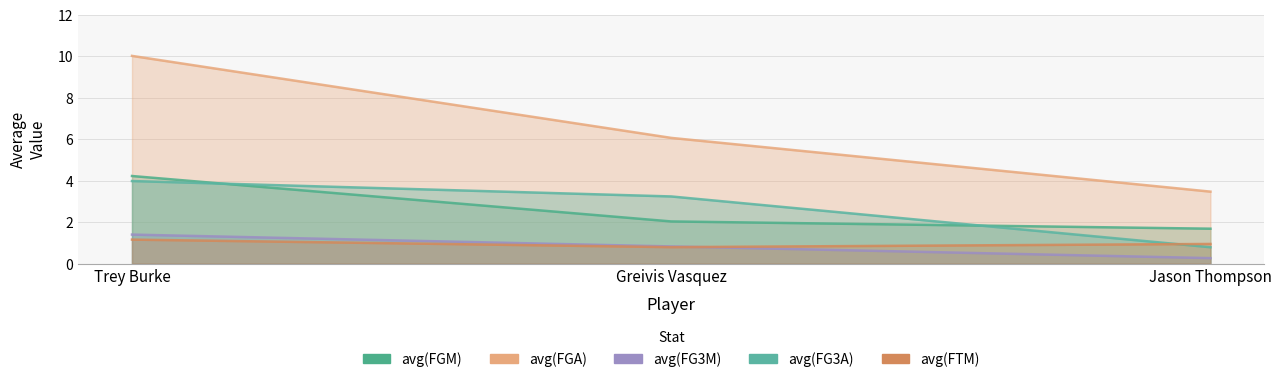

What are all the series names shown in the legend?

avg(FGM), avg(FGA), avg(FG3M), avg(FG3A), avg(FTM)